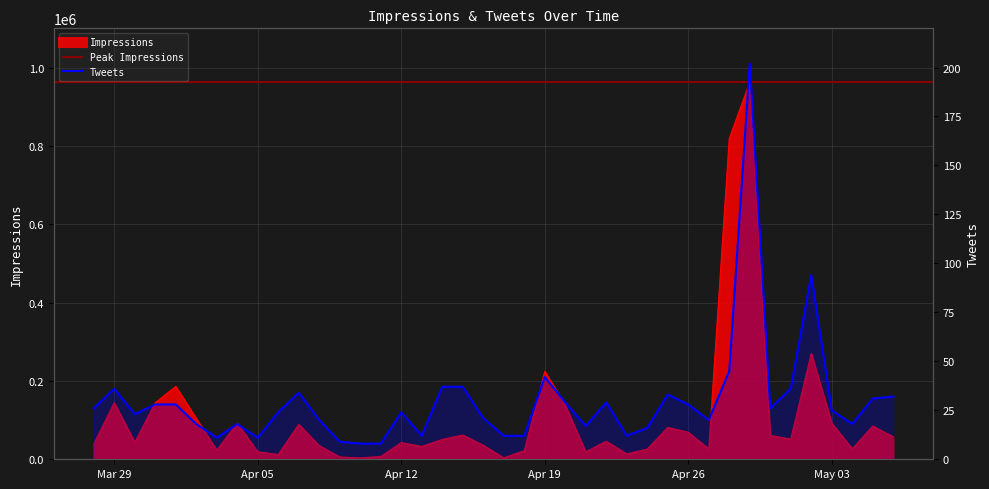

True or false: Tweets has a value of 54 at 2016-04-14.

False